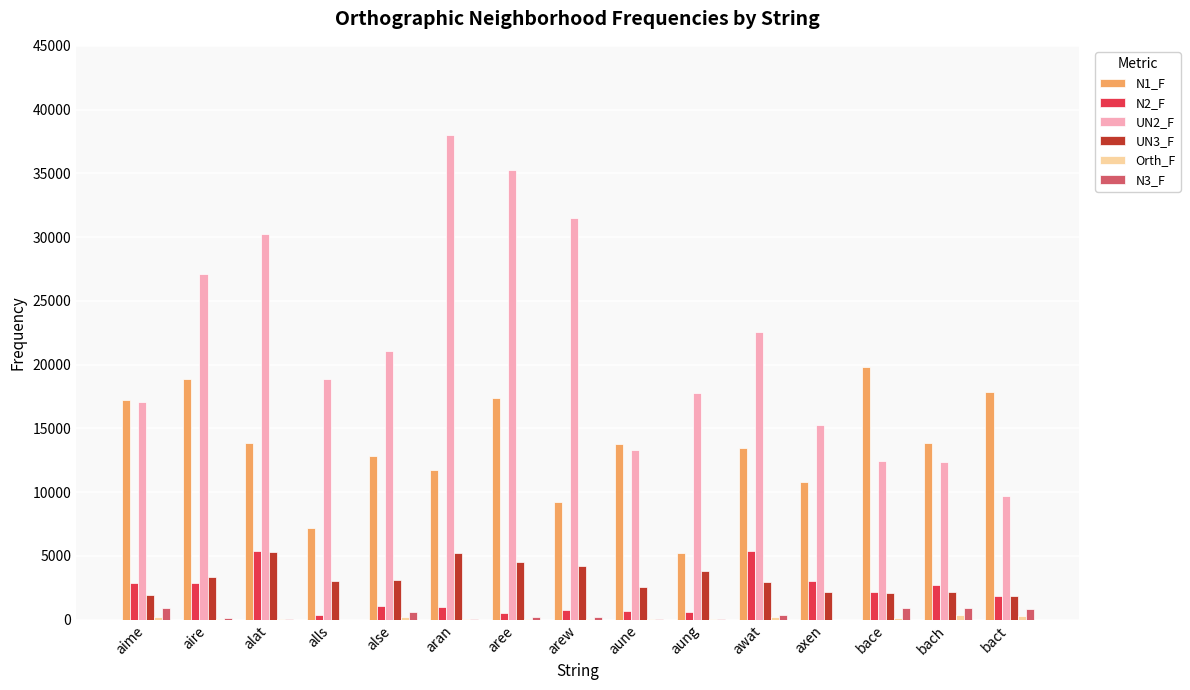

Does the chart contain stacked bars?

No